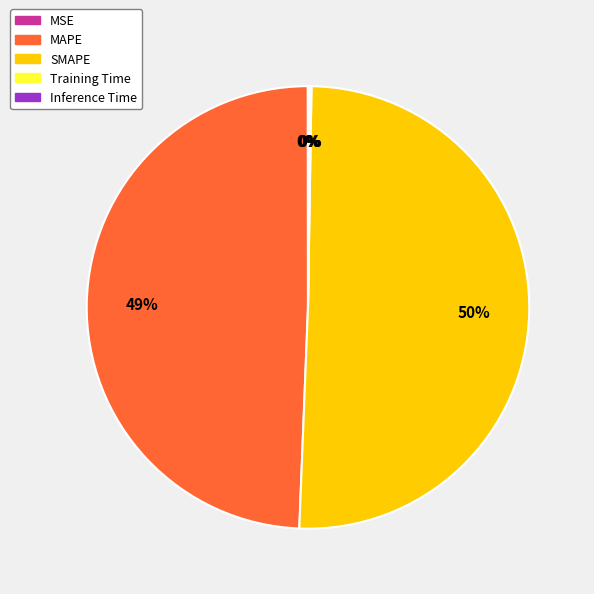

What is the majority slice?

SMAPE